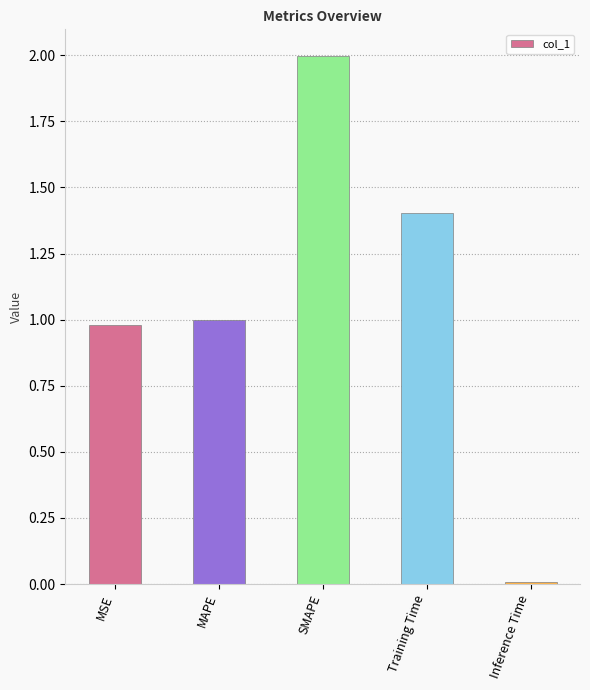

Which category has the lowest value across all series?

Inference Time